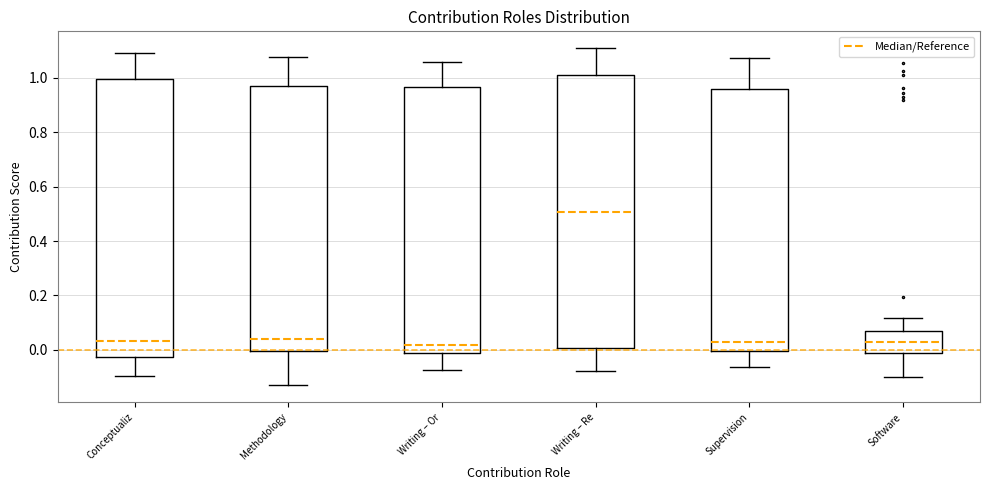

Where does the median line of the box for Conceptualiz sit on the y-axis? The values are not printed on the chart, so give them approximately, as read against the axis.

0.04